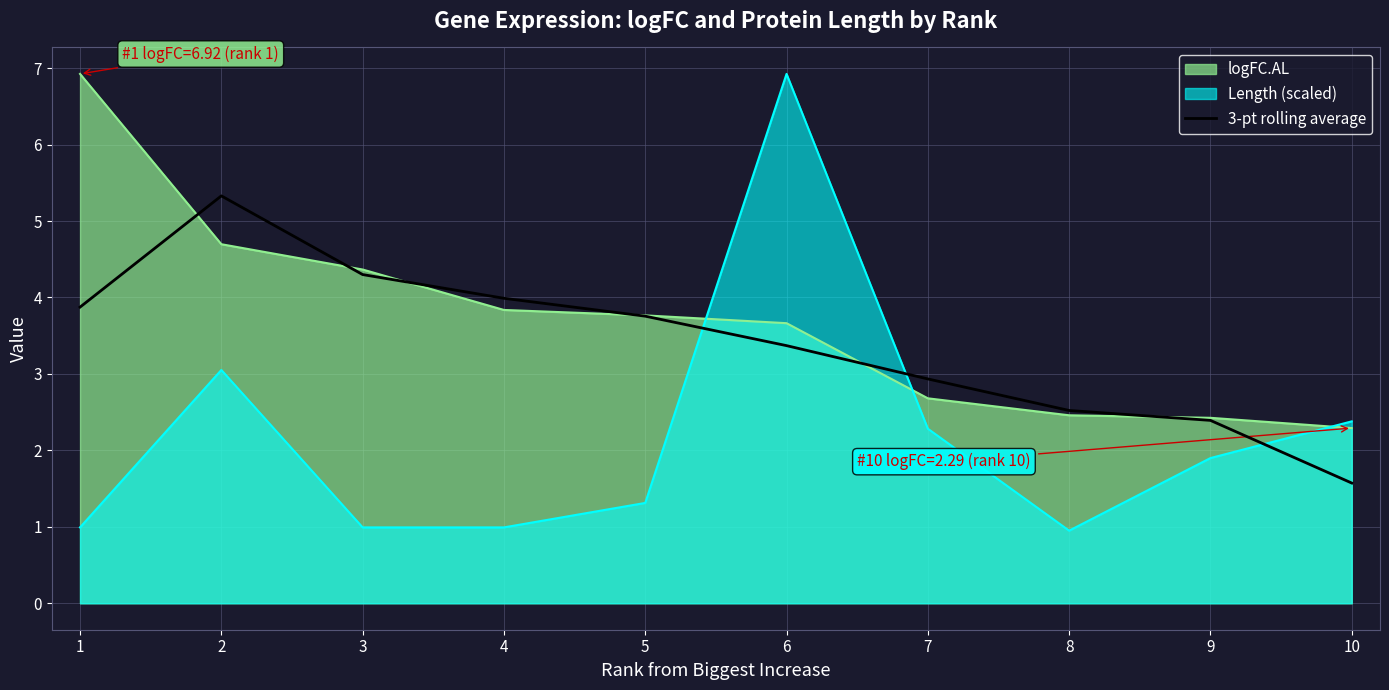

True or false: 3-pt rolling average has a value of 4.9 at 6.

False